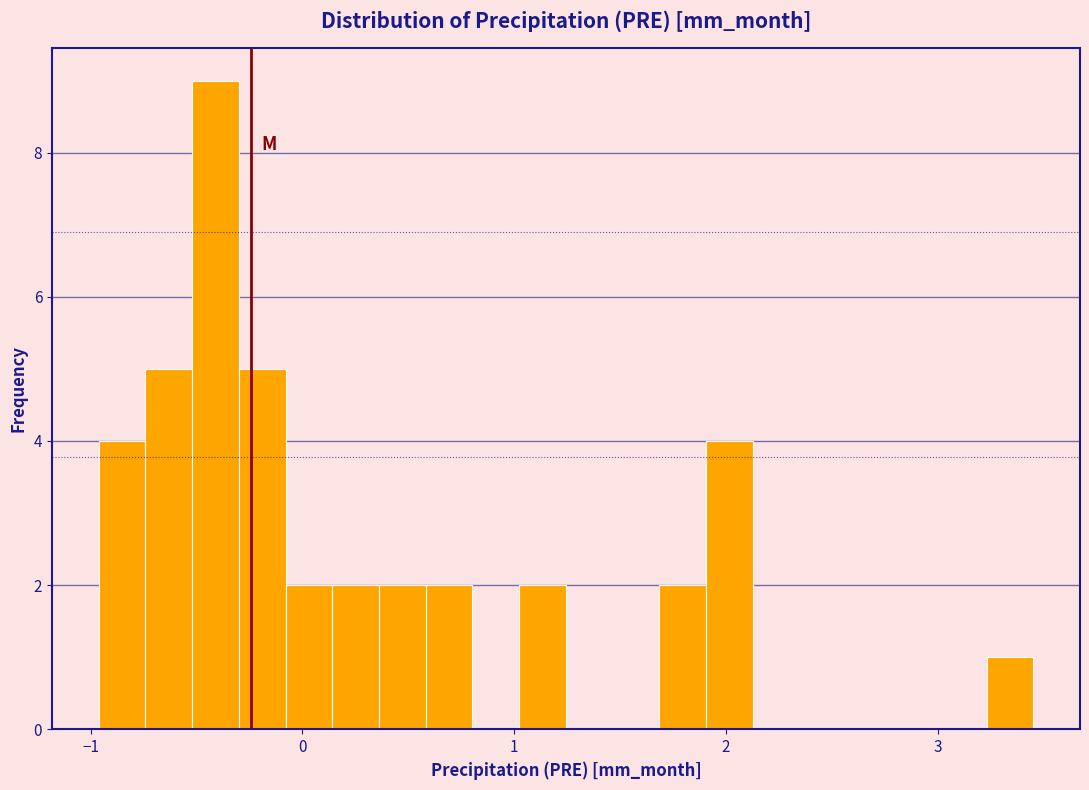

Around what value on the x-axis is the tallest bar? Give the approximate position of its centre, as read against the axis.

-0.4